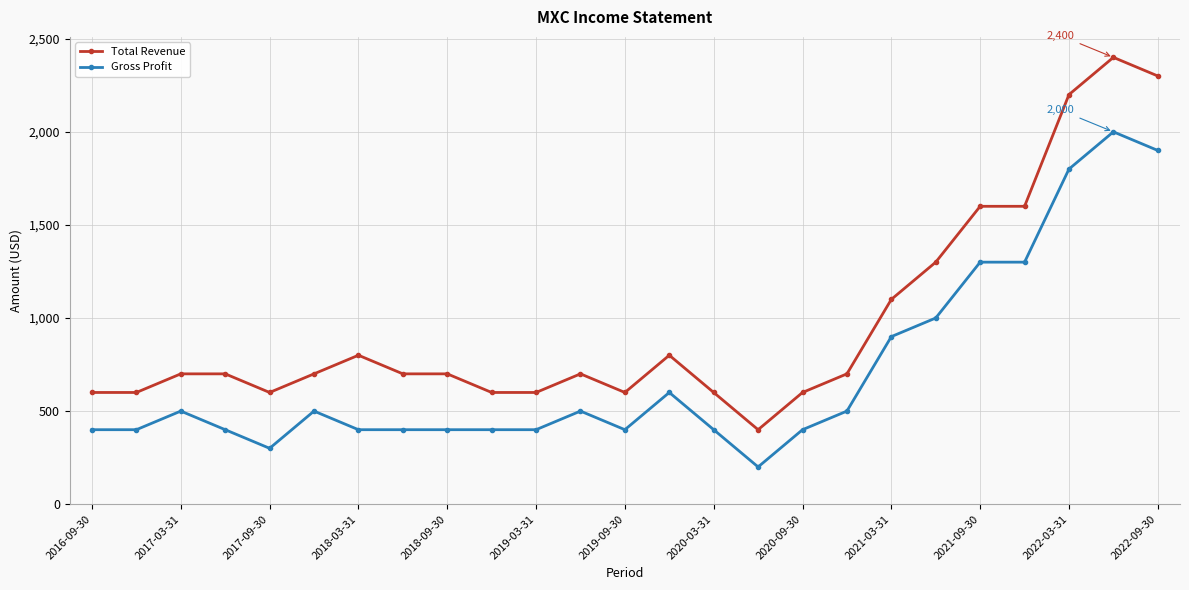

Rank the series by their average value, from lowest to highest.

Gross Profit, Total Revenue